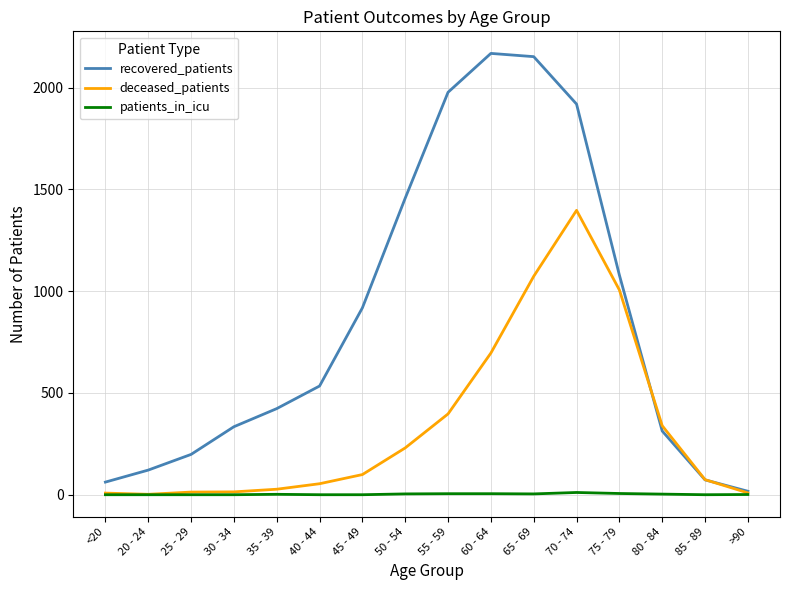

Which series has the widest spread of values?

recovered_patients